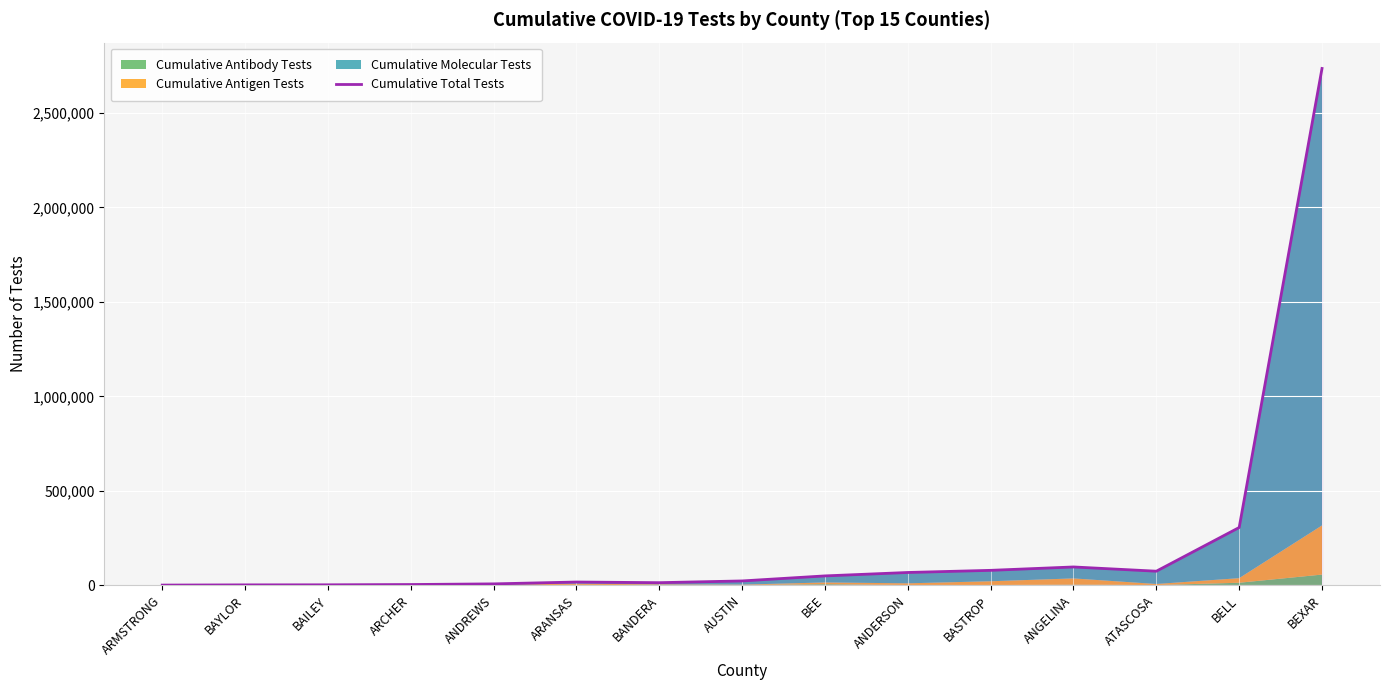

What is the change in value from BAILEY to BEE?

+47137